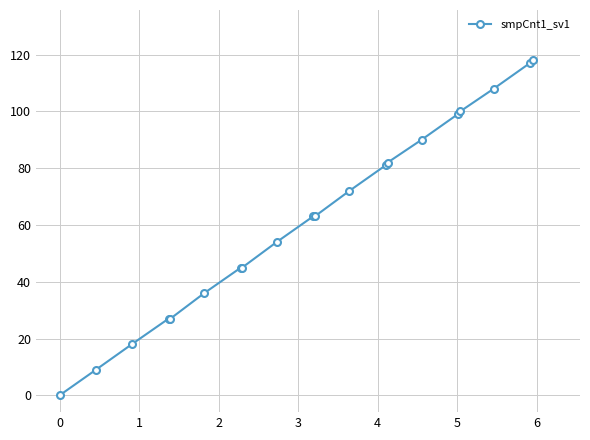

What is the average value?

63